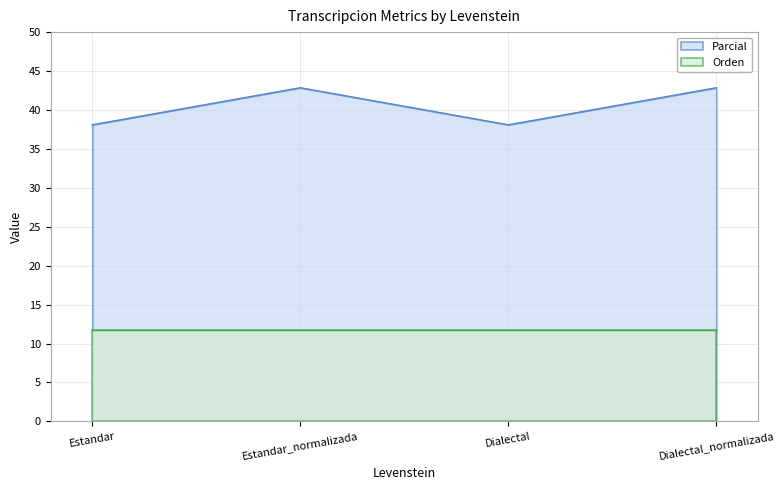

What is the difference between the maximum and minimum values?

4.8